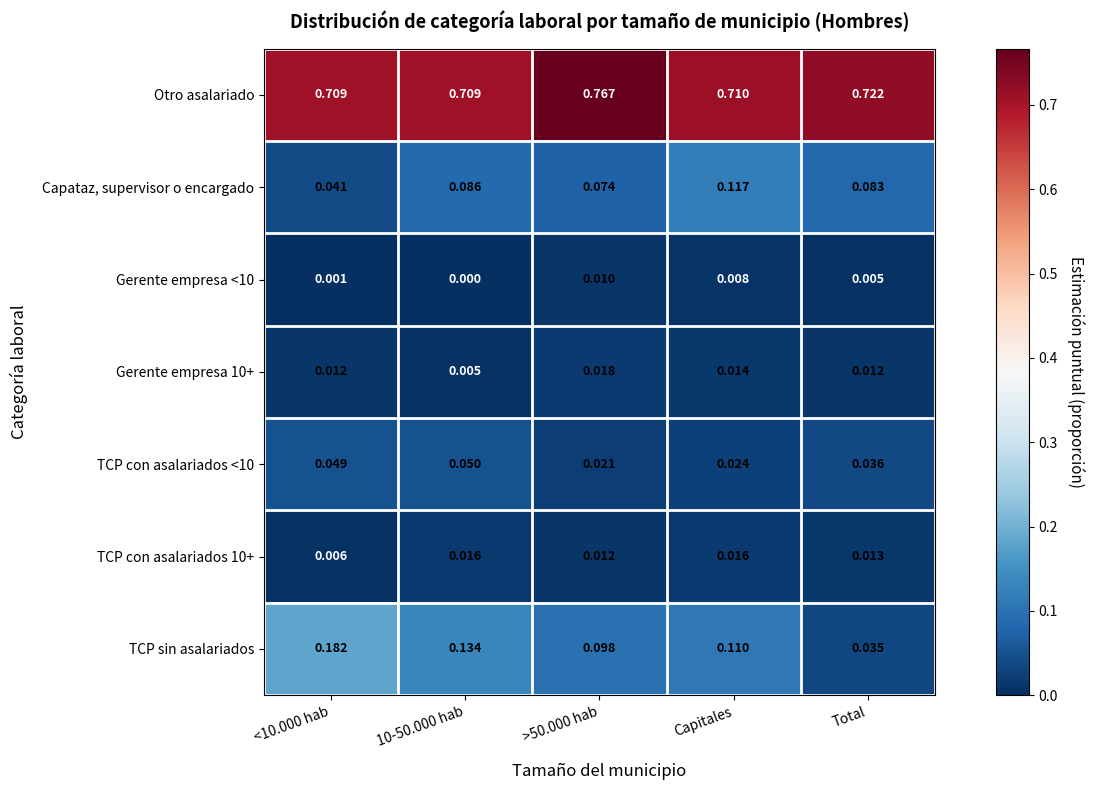

Which series has the largest total across all categories?

Otro asalariado